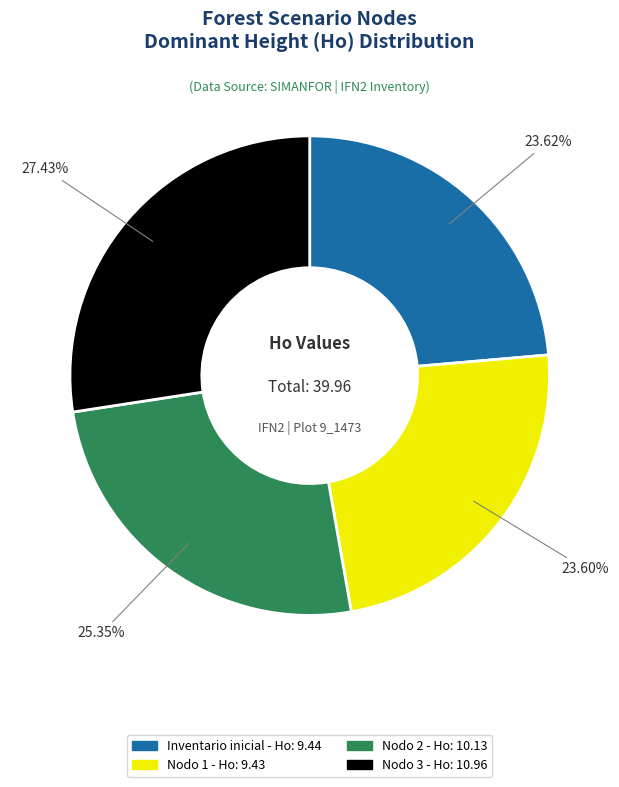

Is there any slice that represents more than half of the pie?

No